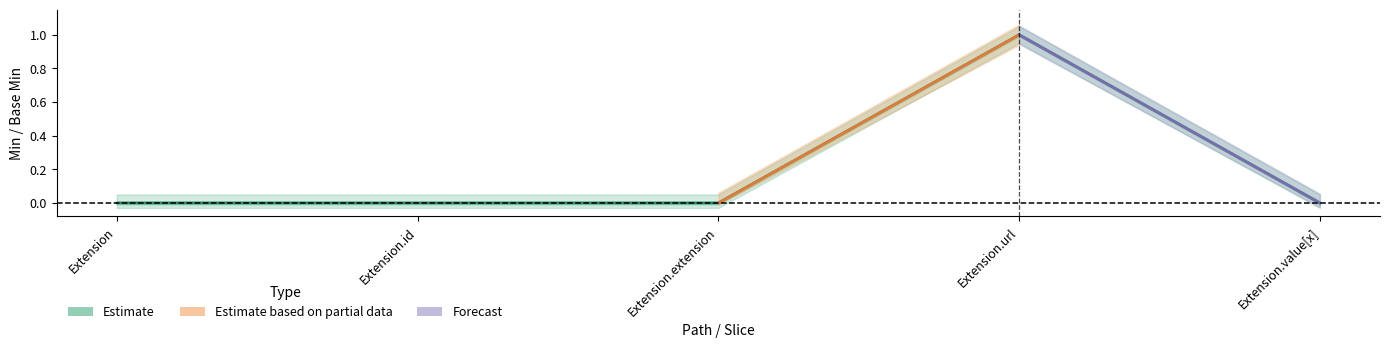

Rank the categories by value from lowest to highest.

Extension, Extension.id, Extension.extension, Extension.value[x], Extension.url